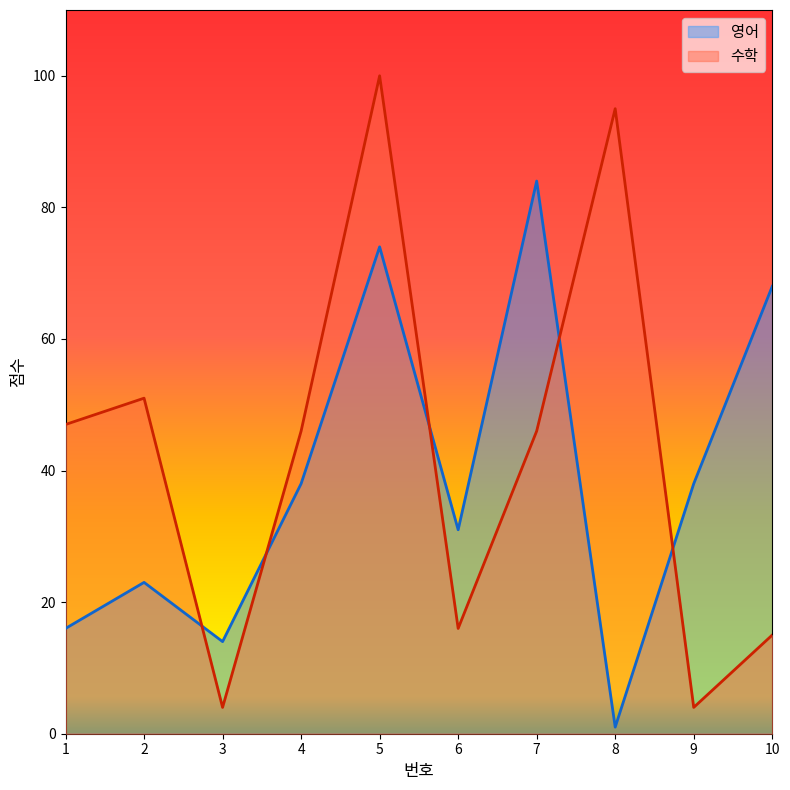

At which category does 수학 reach its first local valley?

3